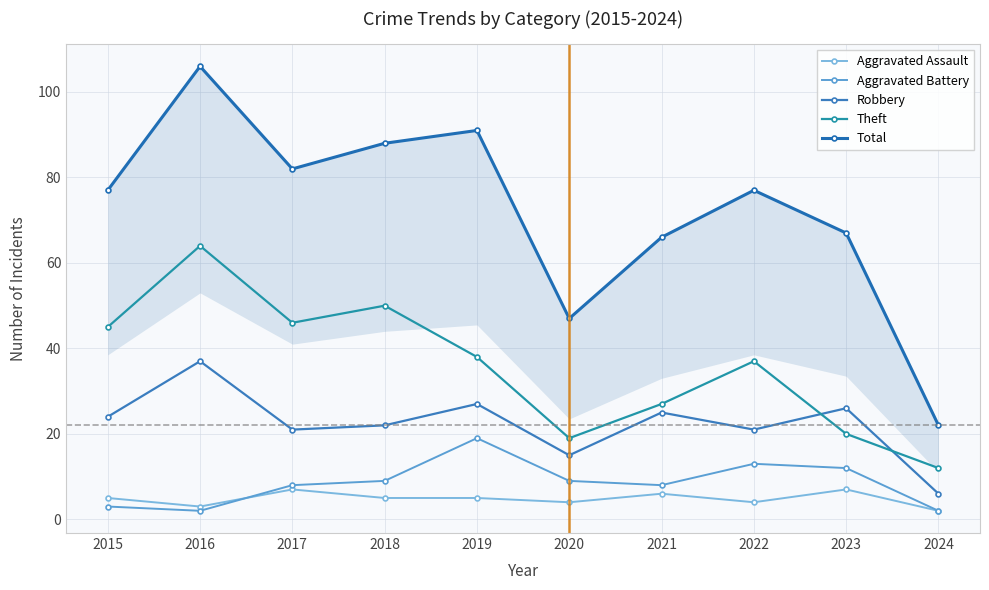

Which series has the largest total across all categories?

Total